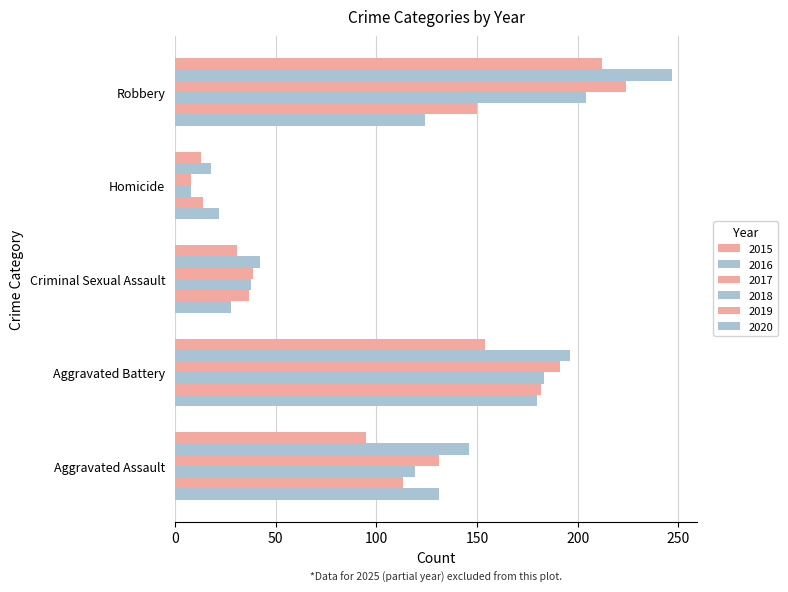

How many values in the 2016 series are below 146?

2